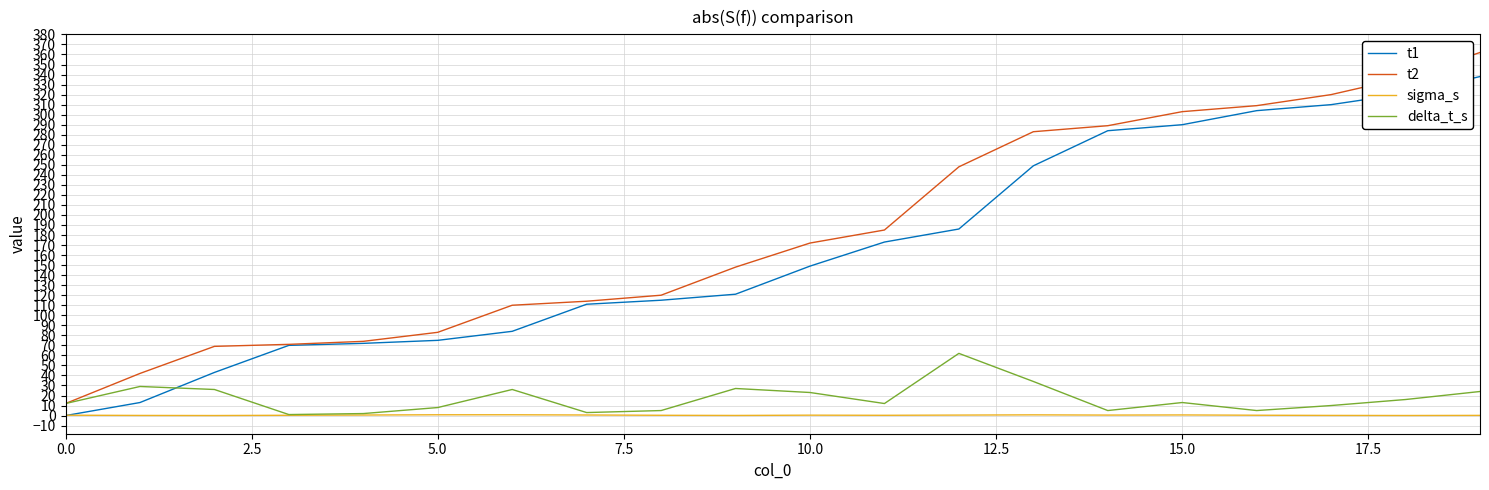

List the series in order of their peak value, lowest first.

sigma_s, delta_t_s, t1, t2